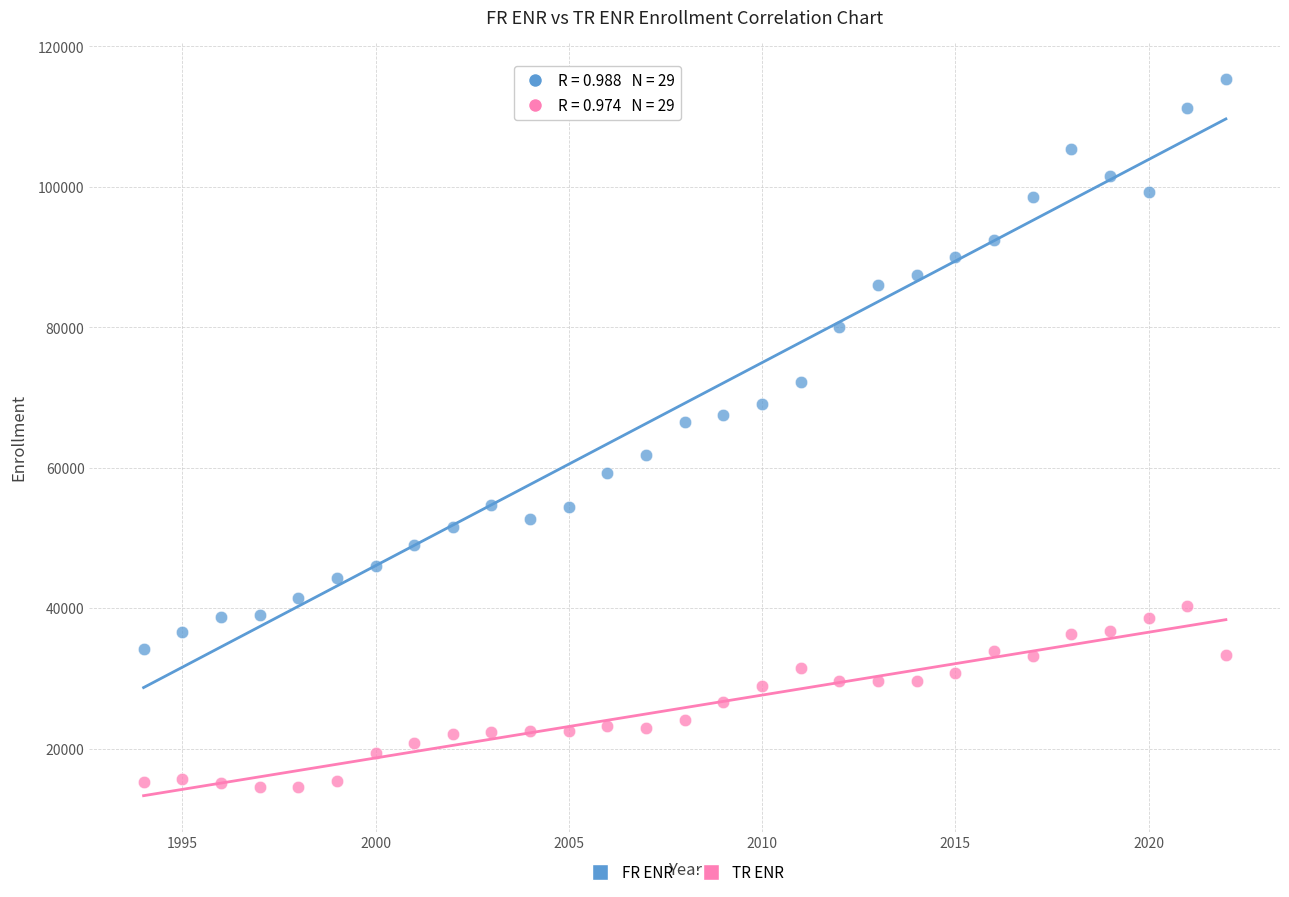

Which series contains the highest Y value?

FR ENR